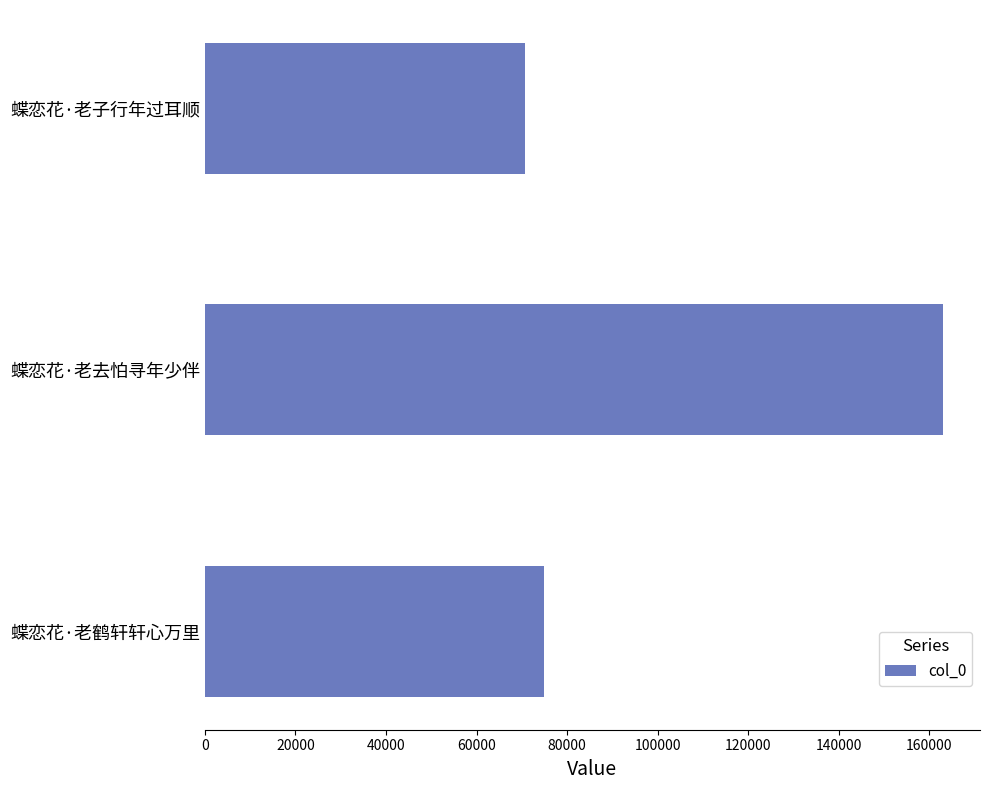

How many categories are shown in the chart?

3